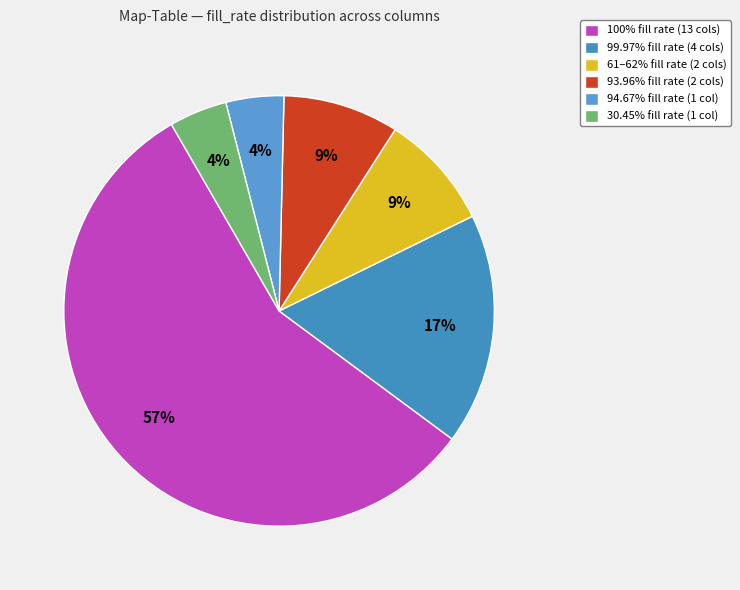

How many slices are in this pie chart?

6